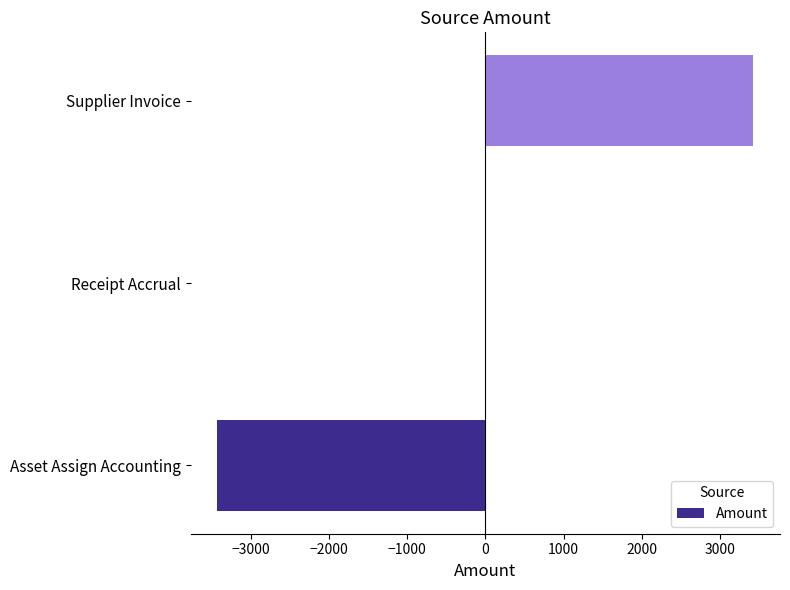

The chart shows a value of 0.0 at Receipt Accrual. True or false?

True